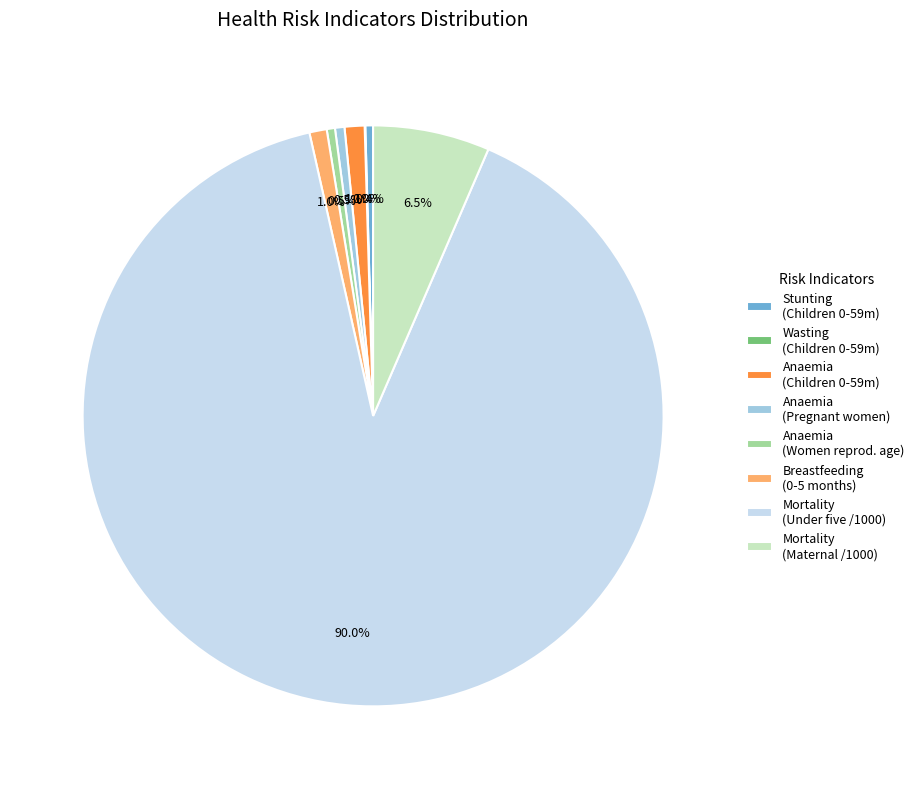

What is the largest slice in the pie chart?

Mortality (Under five /1000)